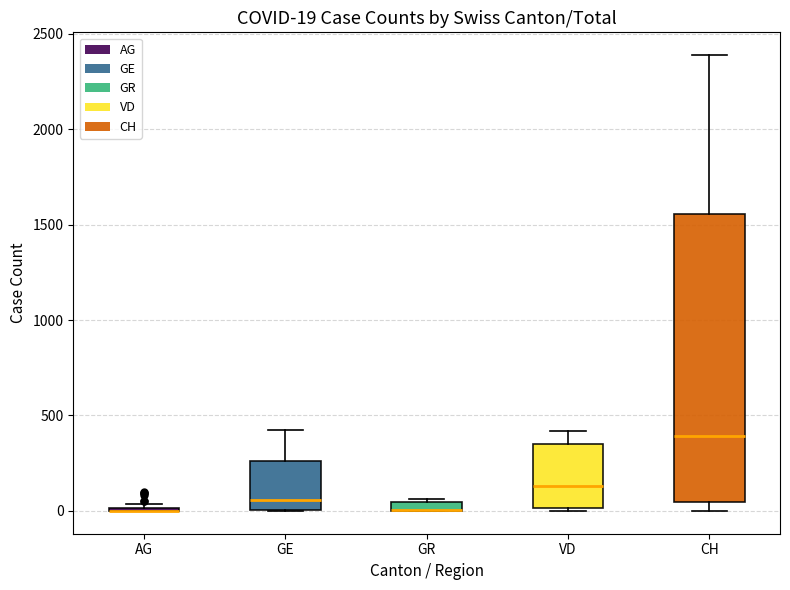

Which box is the tallest, from its lower edge to its upper edge?

CH